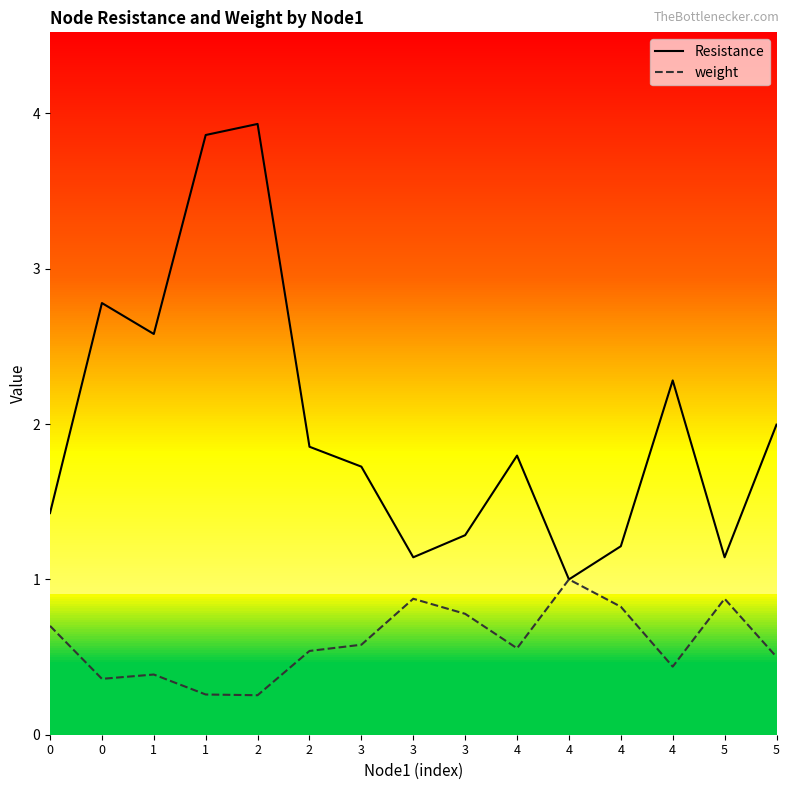

True or false: Resistance and weight intersect in this chart.

False